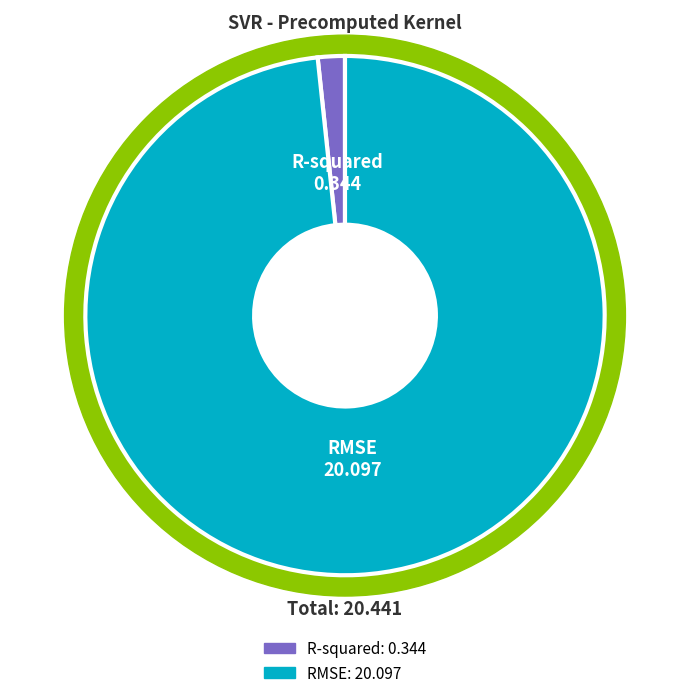

To the nearest percent, what portion does R-squared represent?

2%